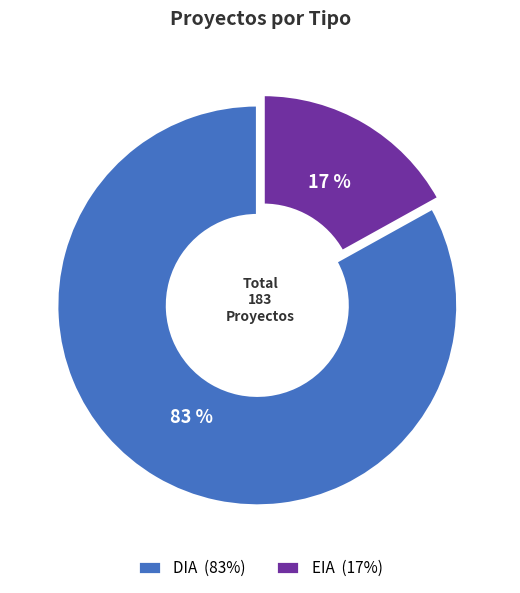

Is the sum of EIA and DIA greater than half?

Yes